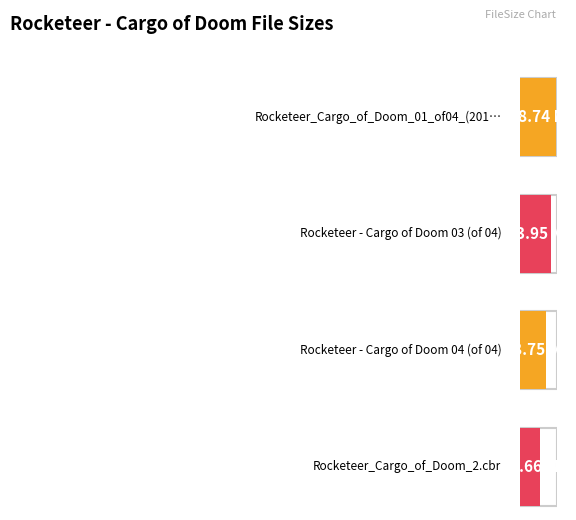

Does the chart contain stacked bars?

No